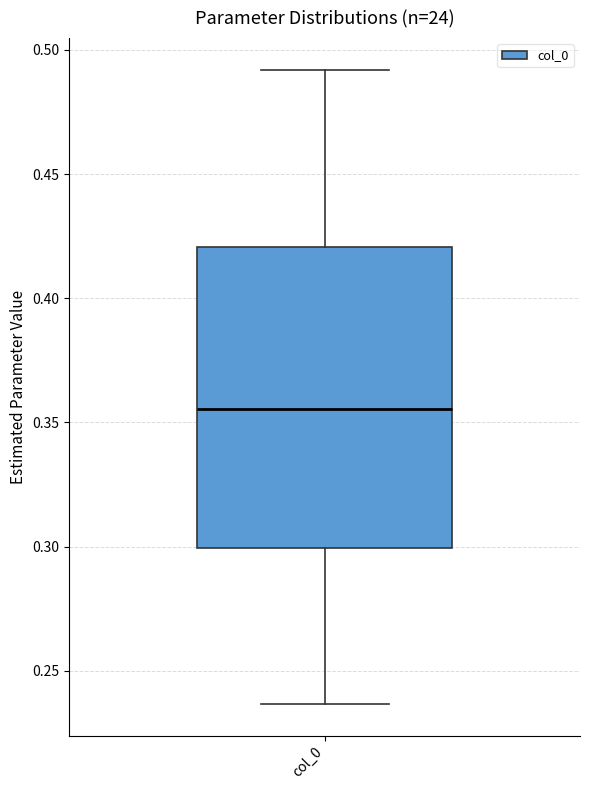

Where does the lower whisker of the box for col_0 end on the y-axis? The values are not printed on the chart, so give them approximately, as read against the axis.

0.235